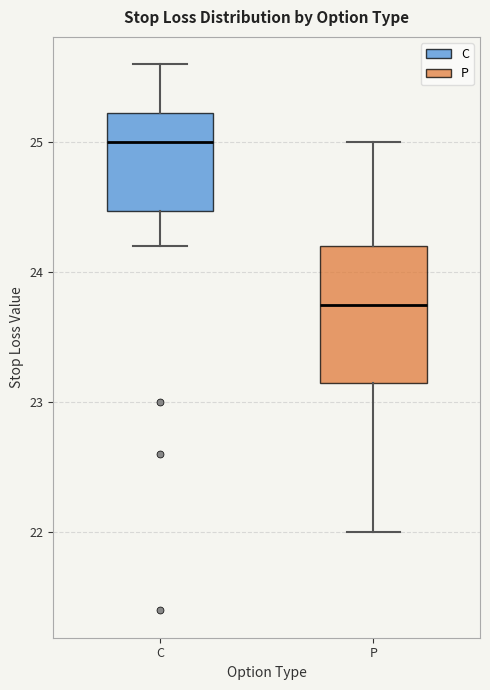

Reading left to right, transcribe this box plot: for each box, give where its median line is, the range the box spans, and where its two whiskers end, as read against the y-axis. The values are not printed on the chart, so give them approximately, as read against the axis.

C: median 25.0, box 24.5 to 25.2, whiskers 24.2 to 25.6
P: median 23.8, box 23.2 to 24.2, whiskers 22.0 to 25.0